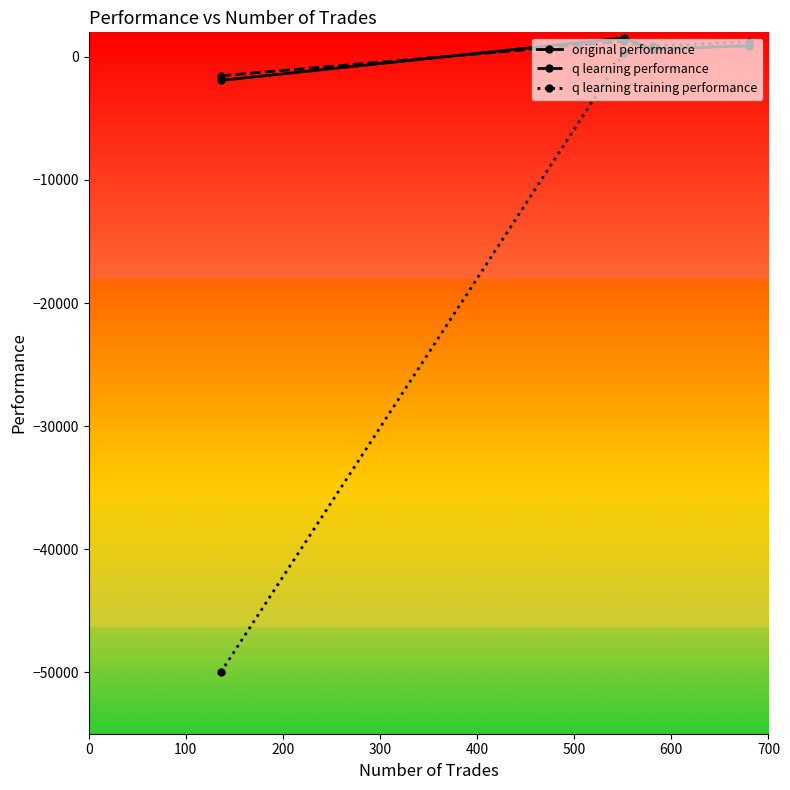

What is the minimum value shown in the chart?

-50000.0